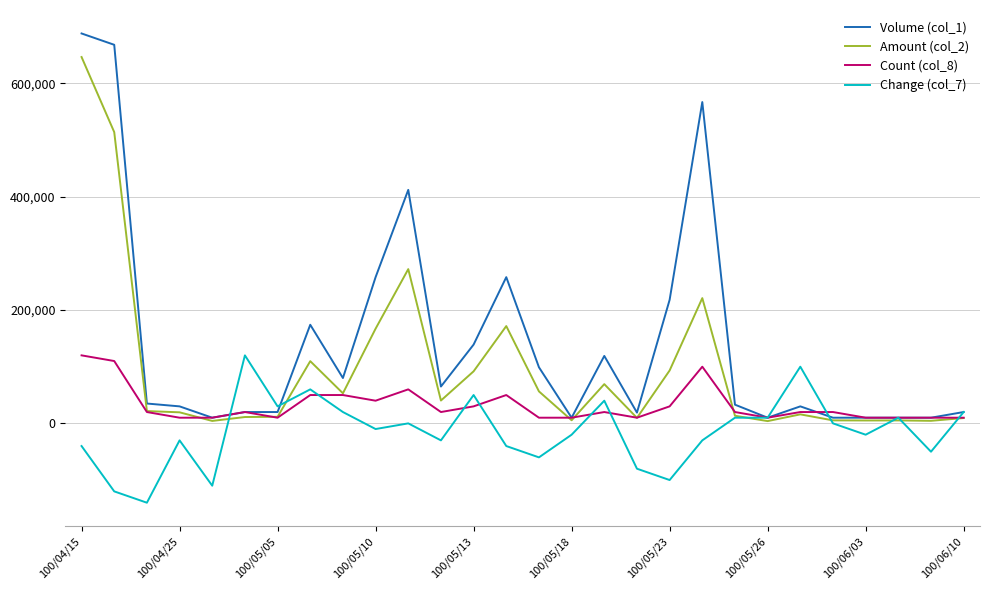

What is the minimum value shown in the chart?

-140000